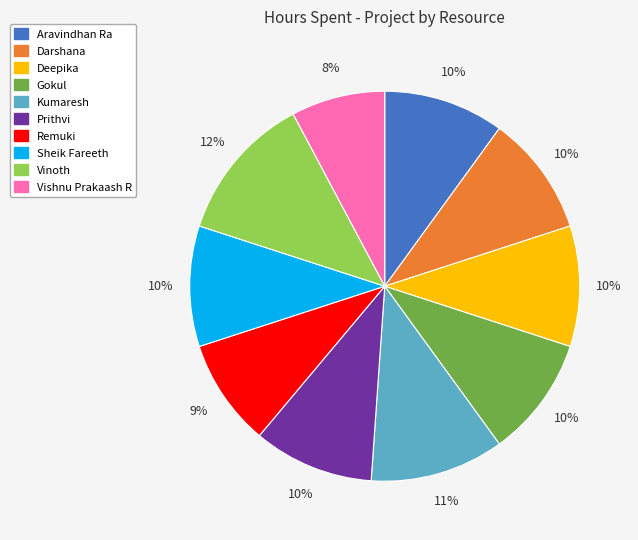

Is there a majority slice in this chart?

No